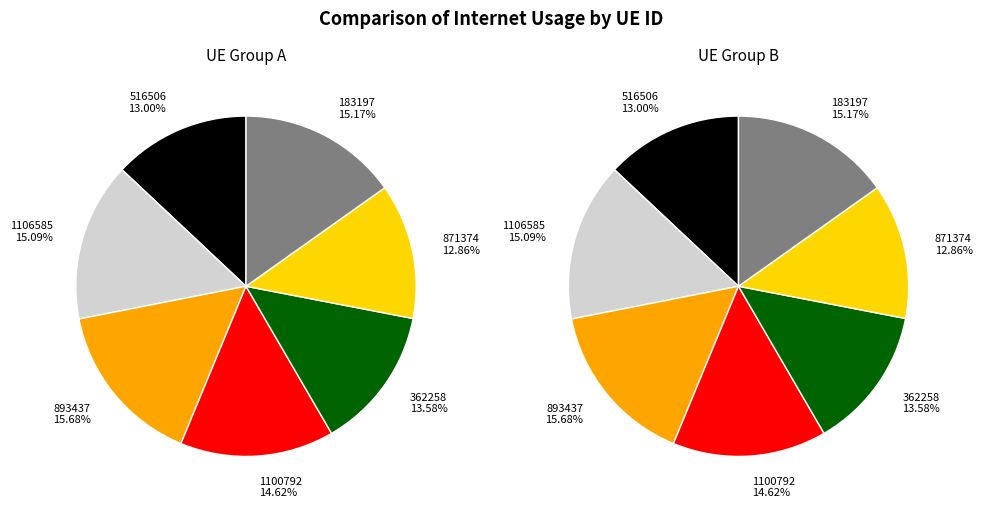

What portion of the pie excludes 1106585?

84.9%